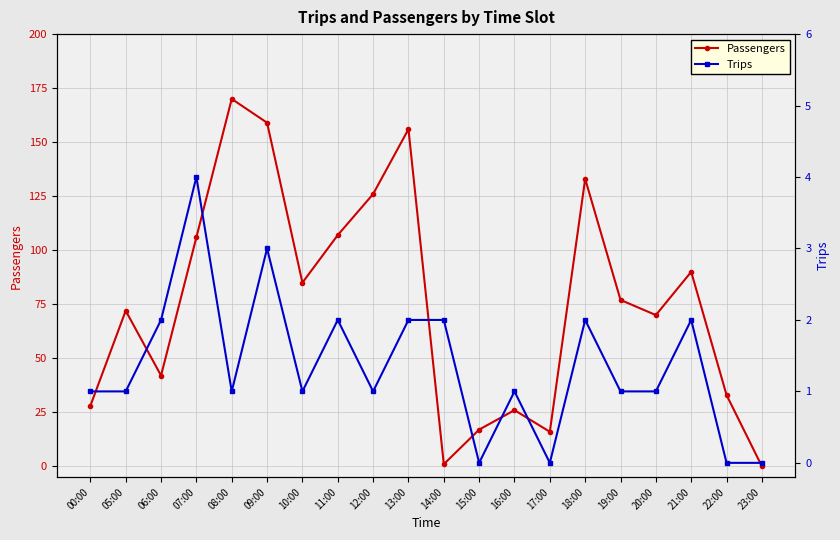

Between which two adjacent categories do Passengers and Trips first intersect?

13:00 and 14:00